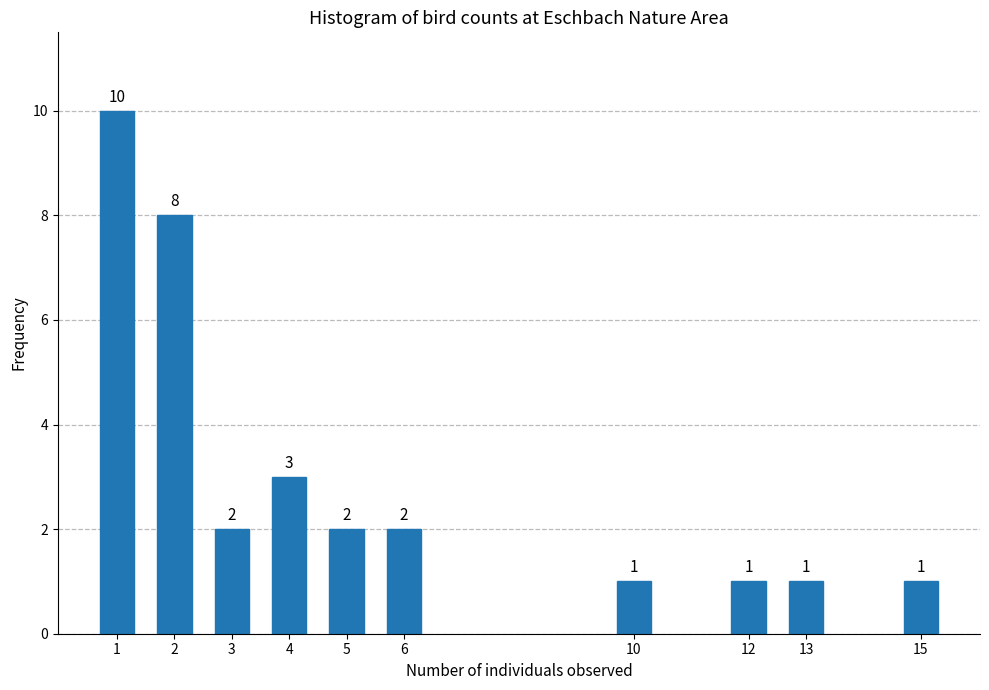

Reading left to right, transcribe all the data shown in this chart.

10	8	2	3	2	2	1	1	1	1